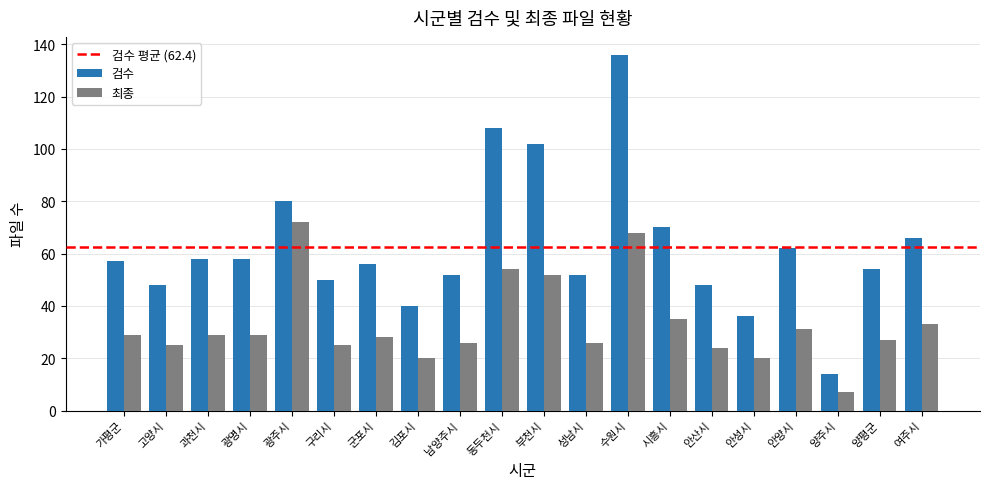

How many data points does each series have?

20